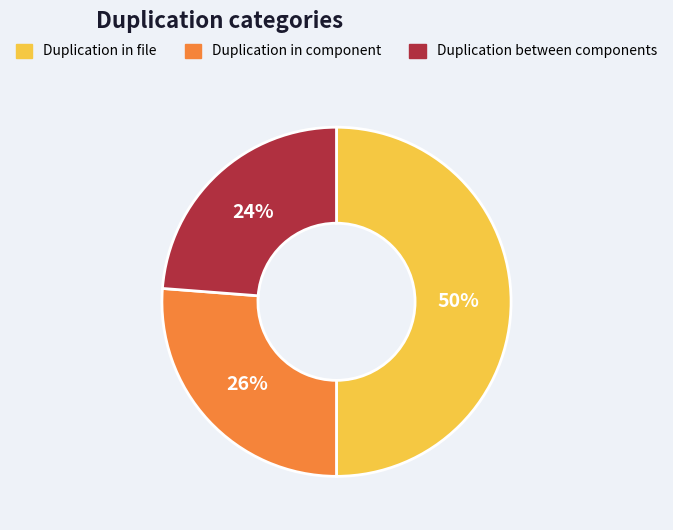

To the nearest percent, what is the difference between the largest and smallest slice percentages?

26%